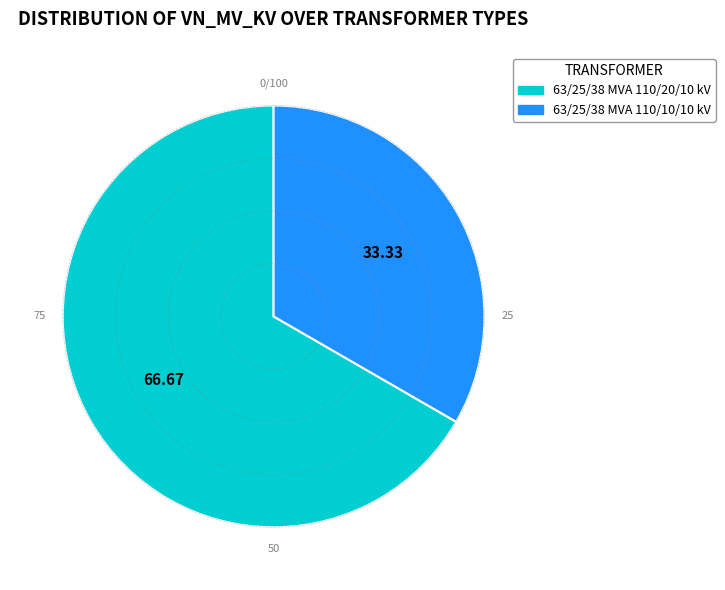

Combined, do 63/25/38 MVA 110/20/10 kV and 63/25/38 MVA 110/10/10 kV account for over 50%?

Yes